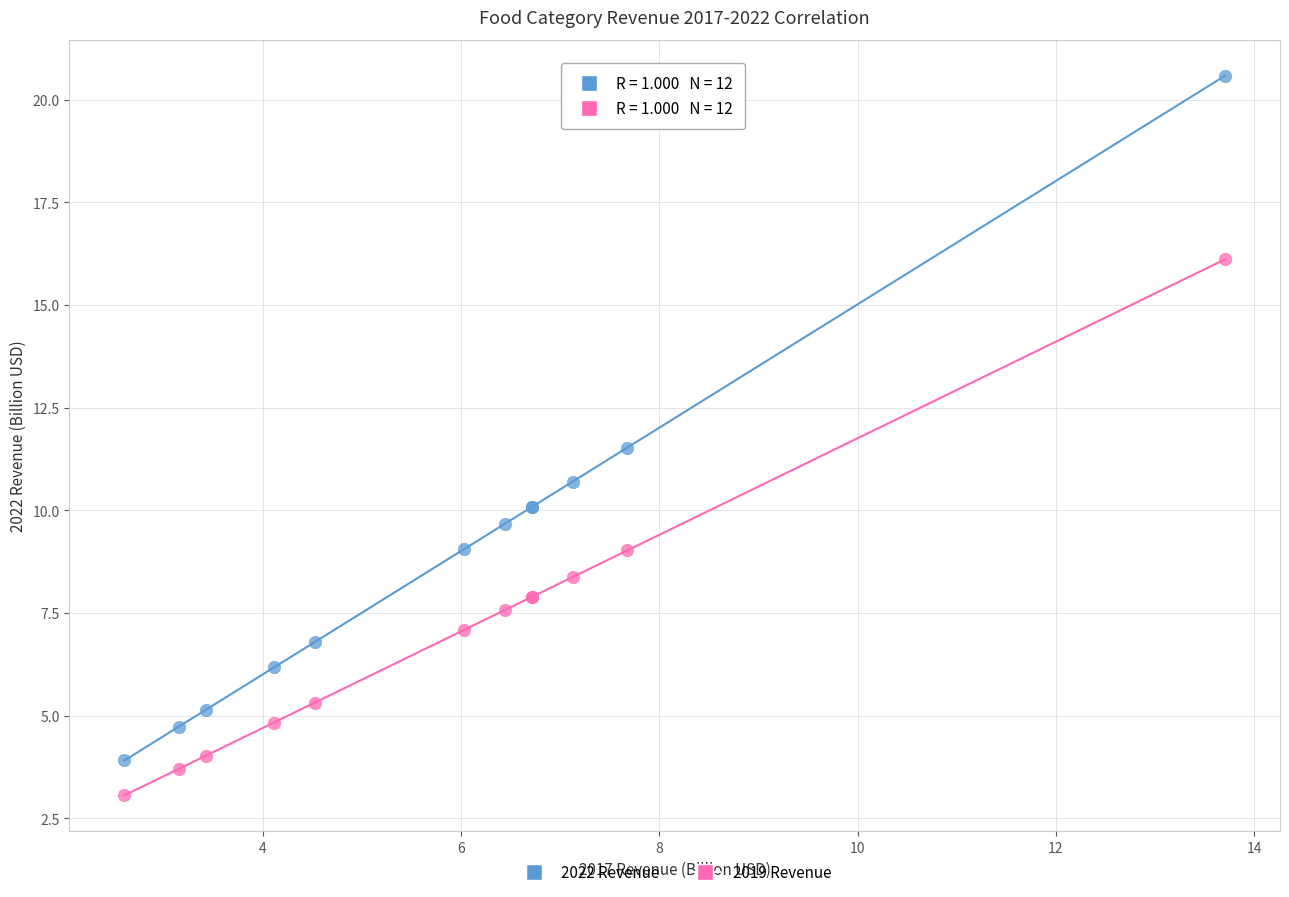

What are all the series names shown in the legend?

2022 Revenue, 2019 Revenue